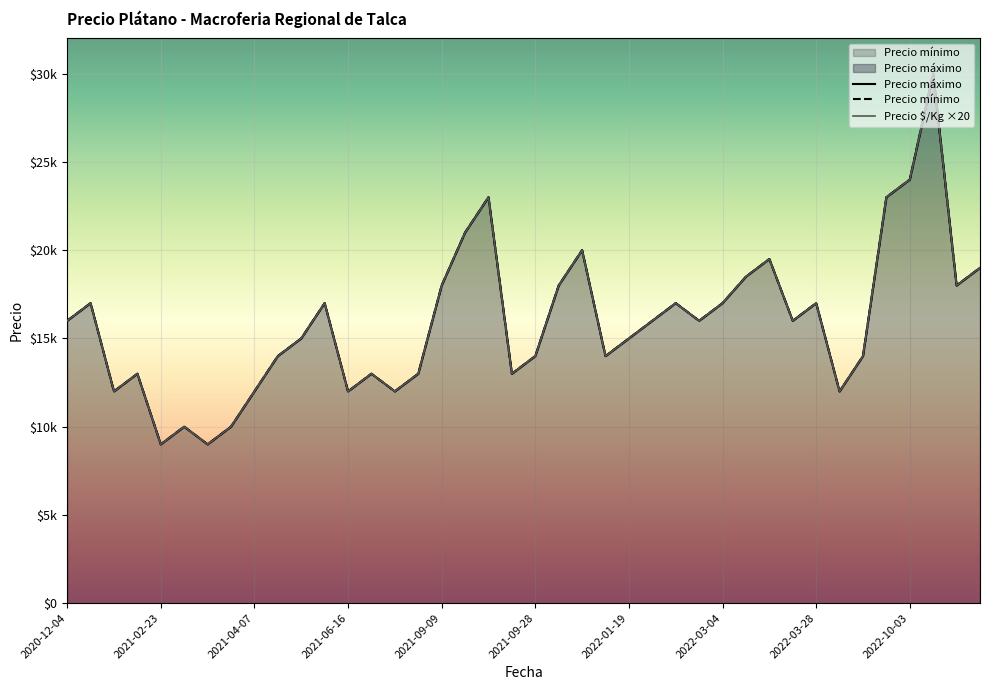

At which label does Precio máximo reach its peak?

37